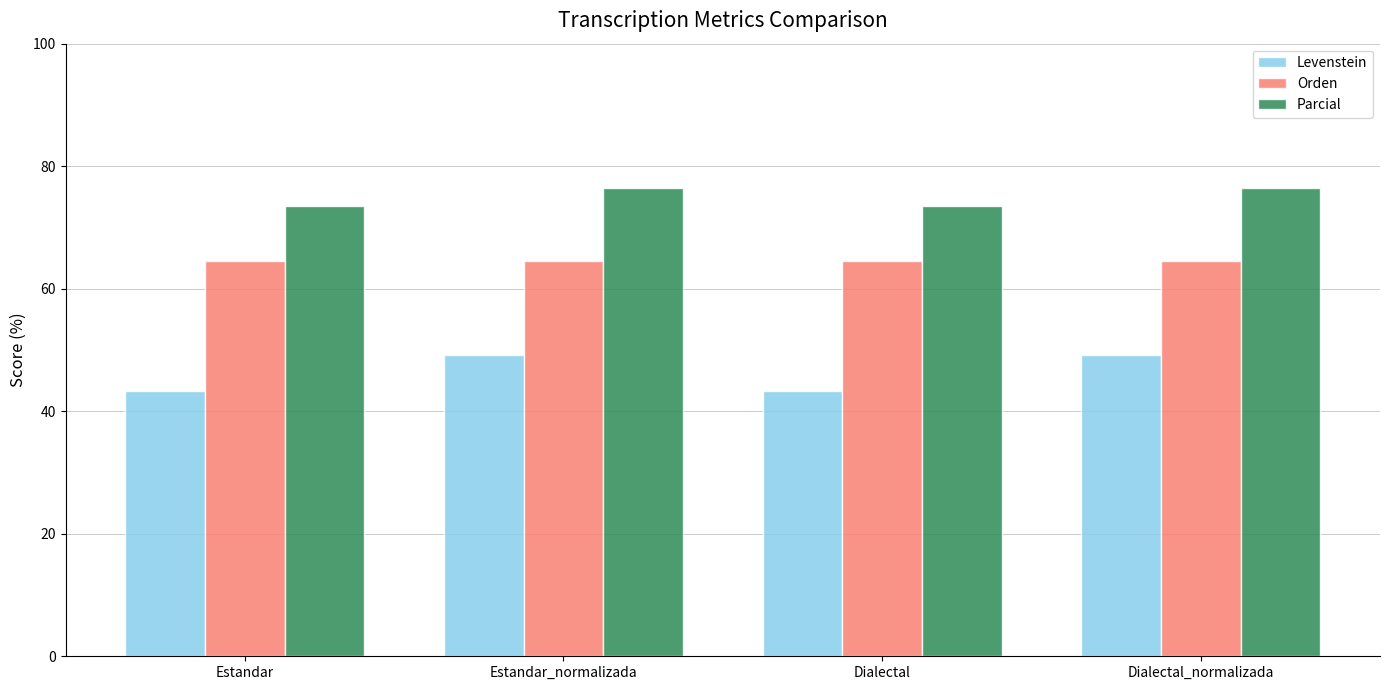

What is the greatest value displayed?

76.5